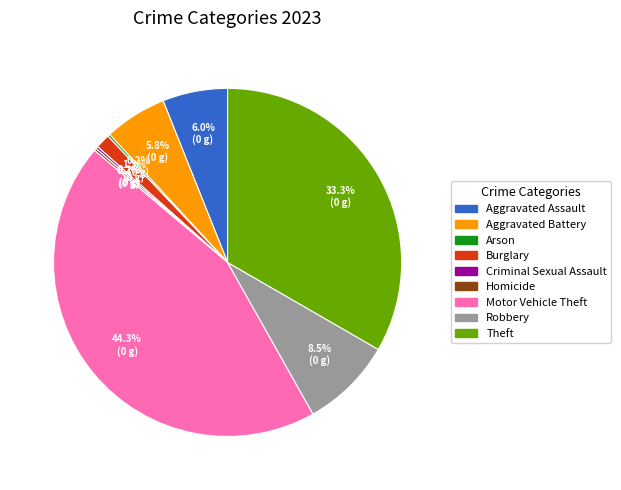

Which category has the biggest portion of the pie?

Motor Vehicle Theft